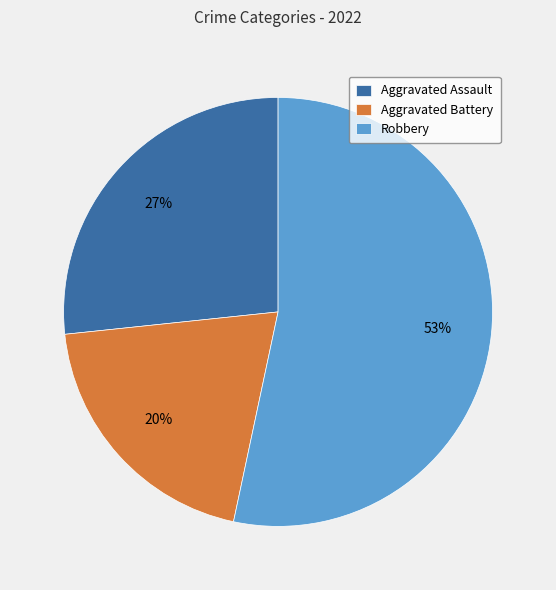

To the nearest percent, what percentage of the pie is Aggravated Battery?

20%